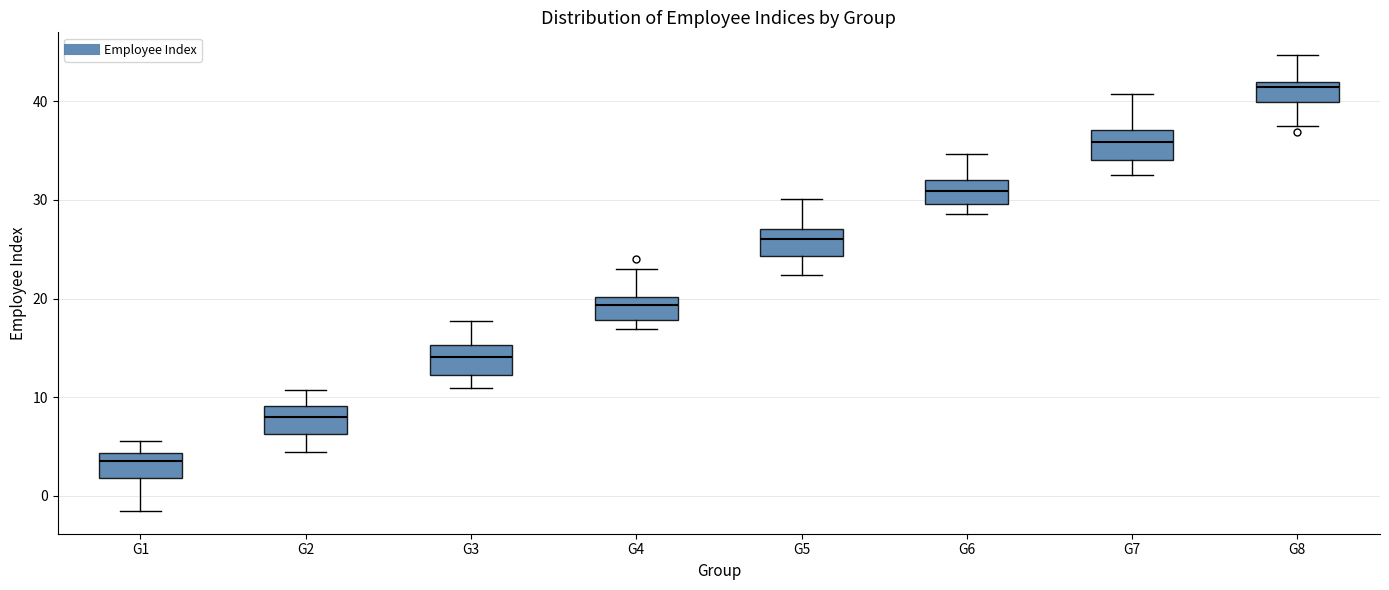

Which box's median line is the lowest?

G1